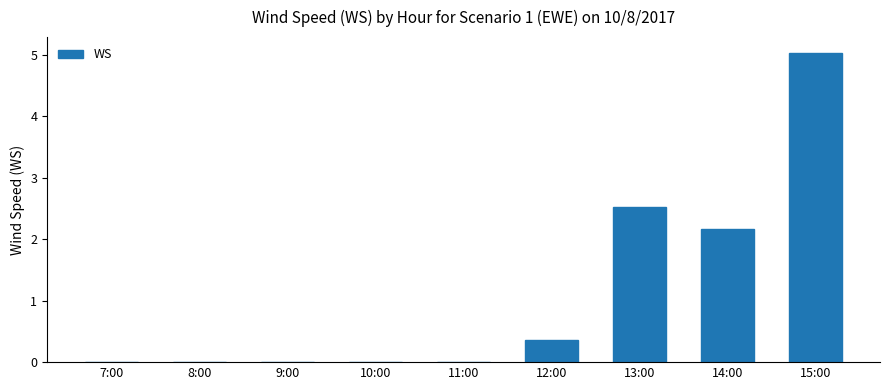

Where is the data nearest to the value 2?

14:00